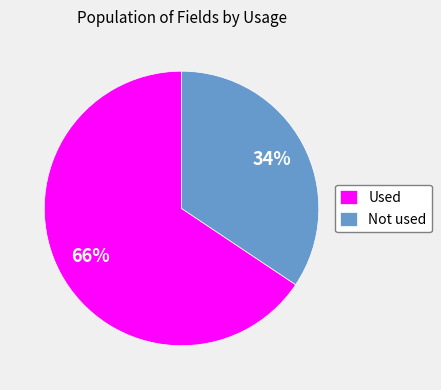

To the nearest percent, what is the average slice percentage?

50%